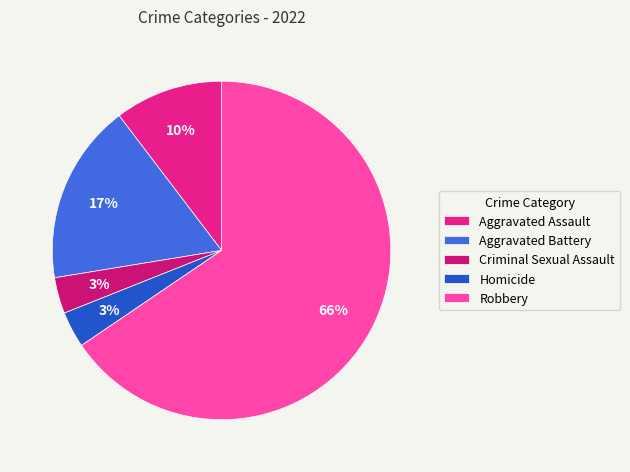

Does Aggravated Battery represent more than half of the total?

No